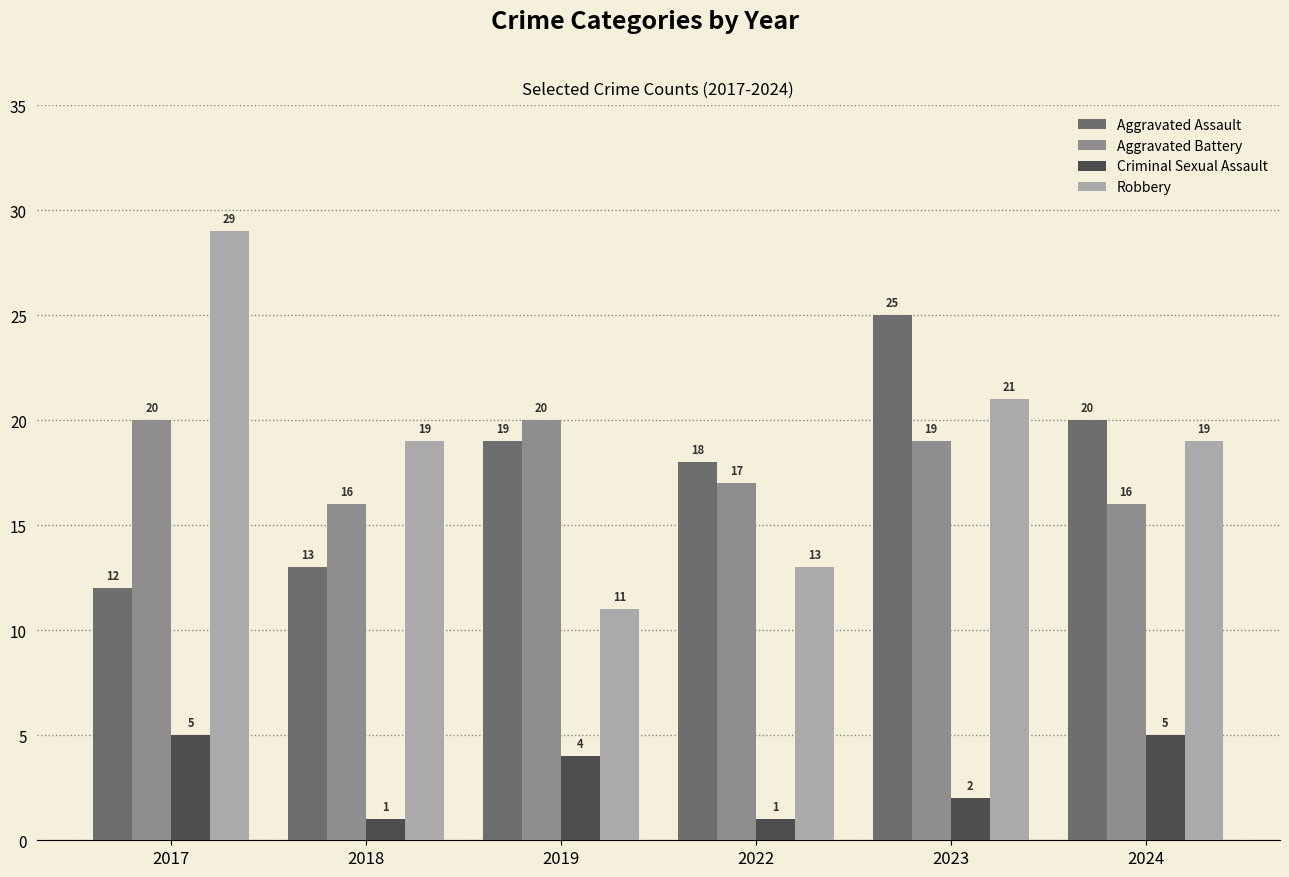

What is the sum of the Robbery values at 2022 and 2024?

32